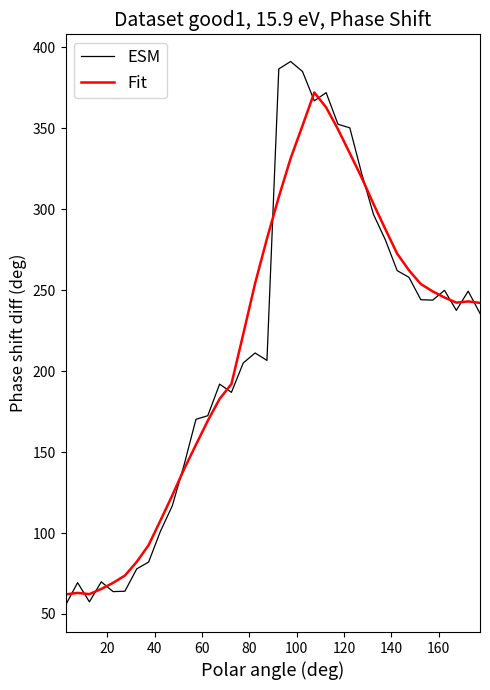

Which series has the widest spread of values?

ESM